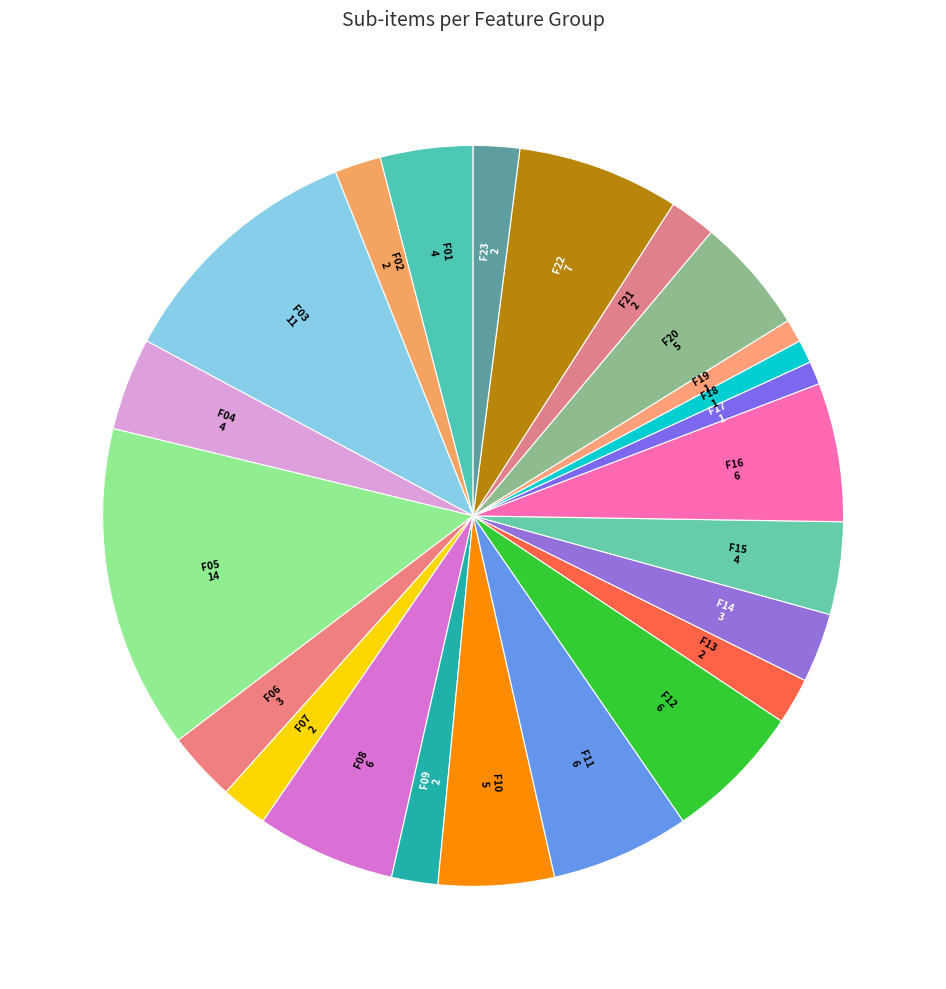

Is the sum of F16 and F02 greater than half?

No